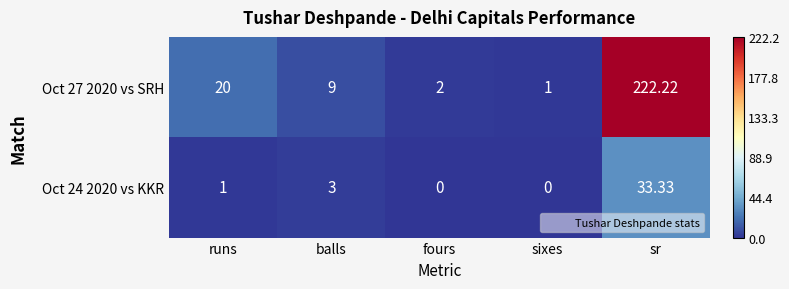

How many values in Oct 24 2020 vs KKR are above zero?

3